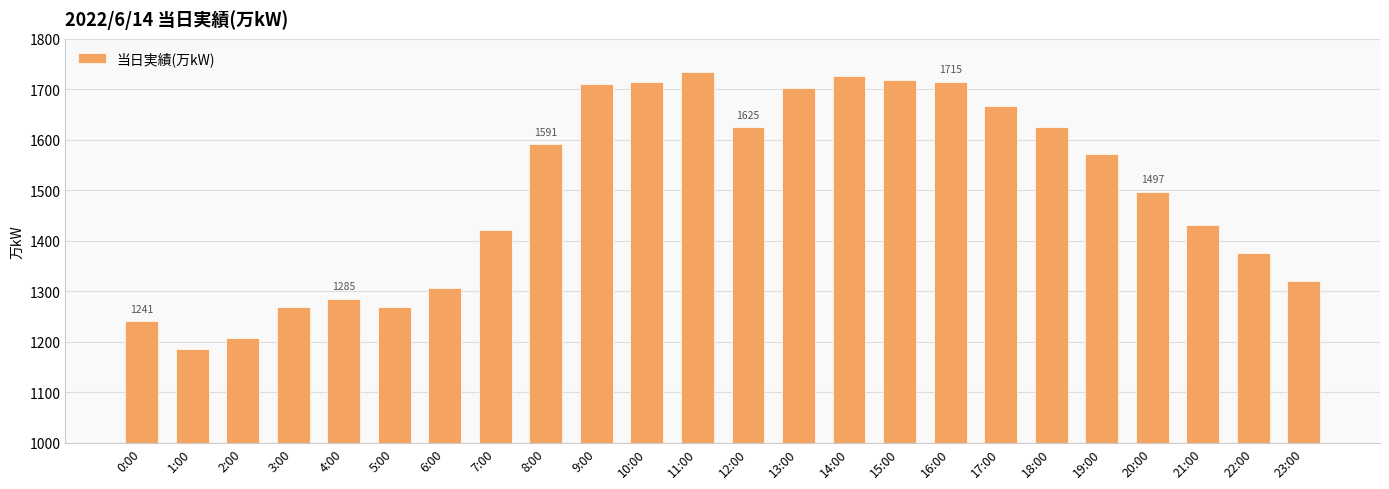

What is the greatest value displayed?

1734